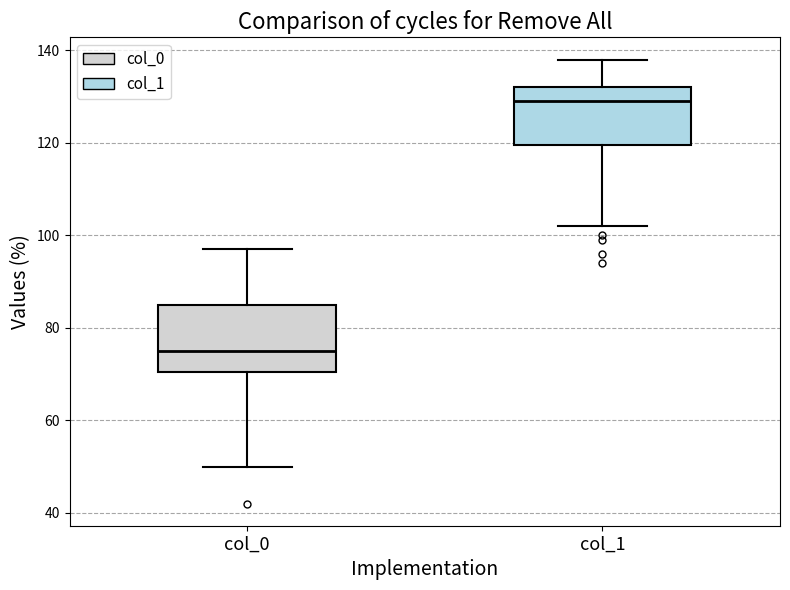

Where does the upper whisker of the box for col_0 end on the y-axis? The values are not printed on the chart, so give them approximately, as read against the axis.

98